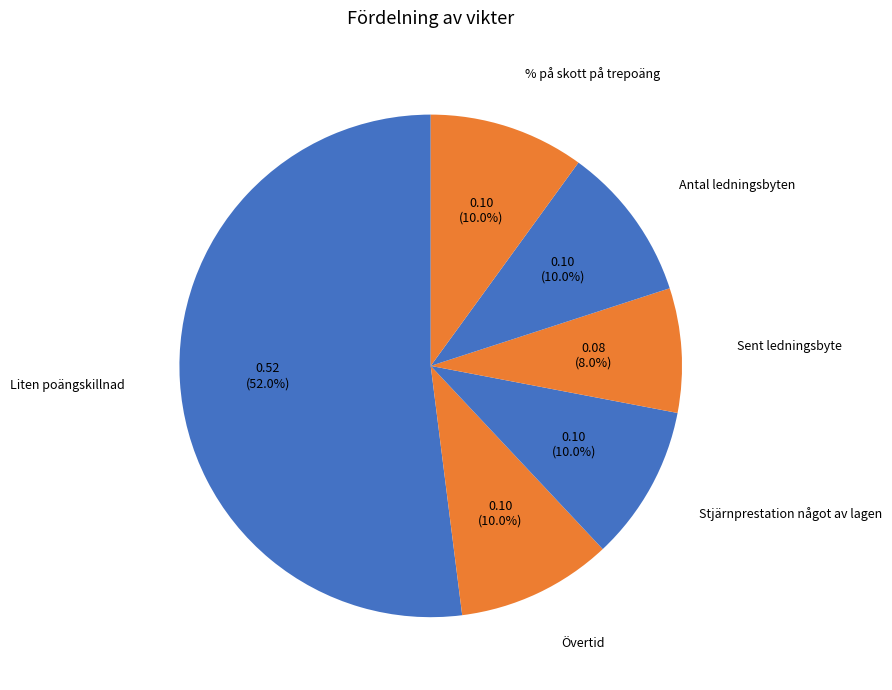

Between Stjärnprestation något av lagen and Sent ledningsbyte, which is larger?

Stjärnprestation något av lagen